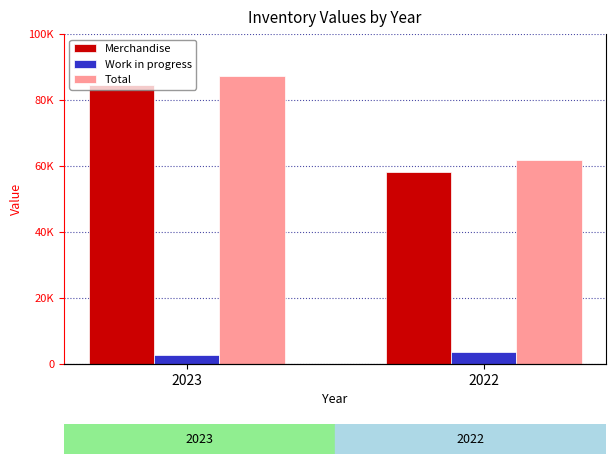

What is the value of the Work in progress bar at the 1st from the left?

2641